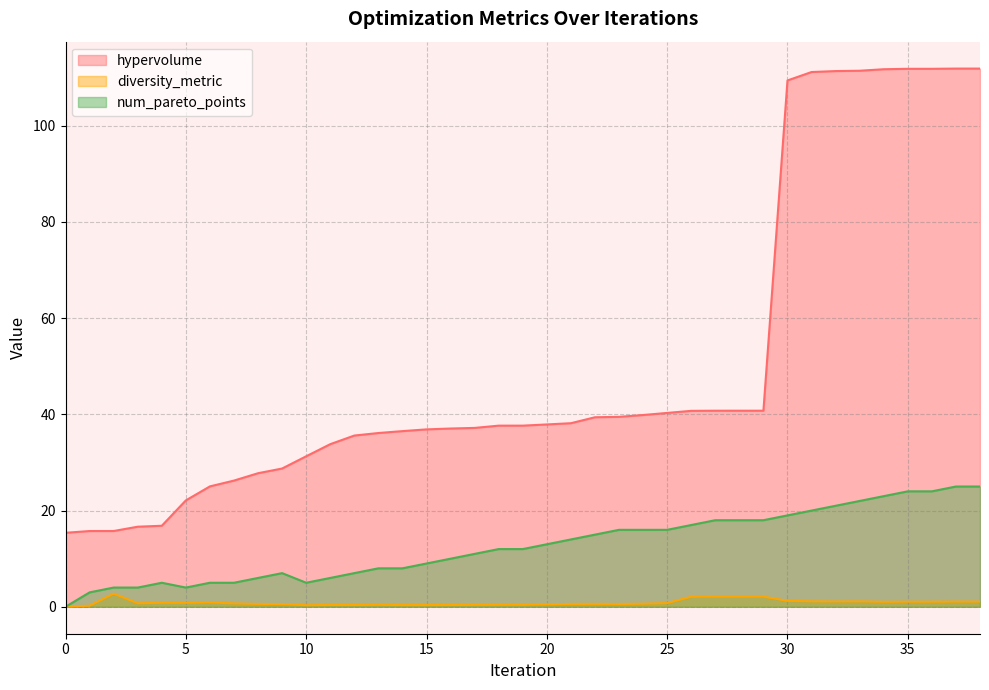

Rank the series by their average value, from lowest to highest.

diversity_metric, num_pareto_points, hypervolume